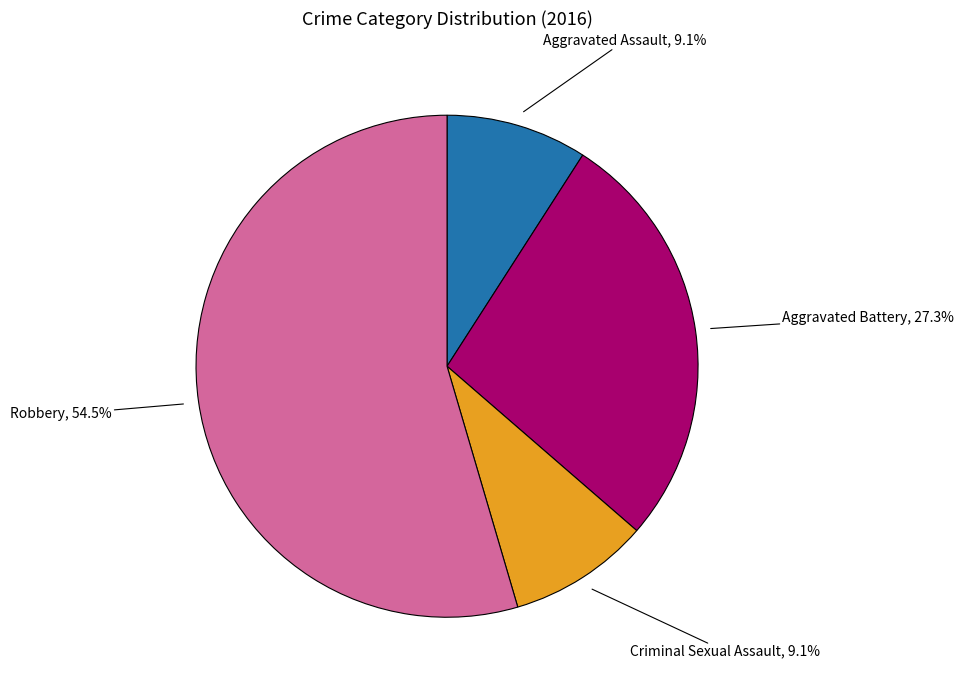

Is there any slice that represents more than half of the pie?

Yes